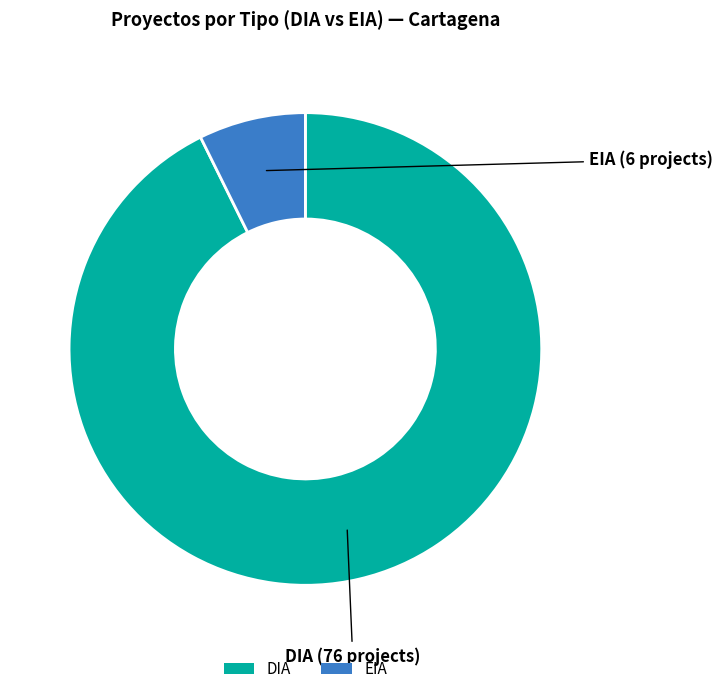

Is the sum of DIA and EIA greater than half?

Yes